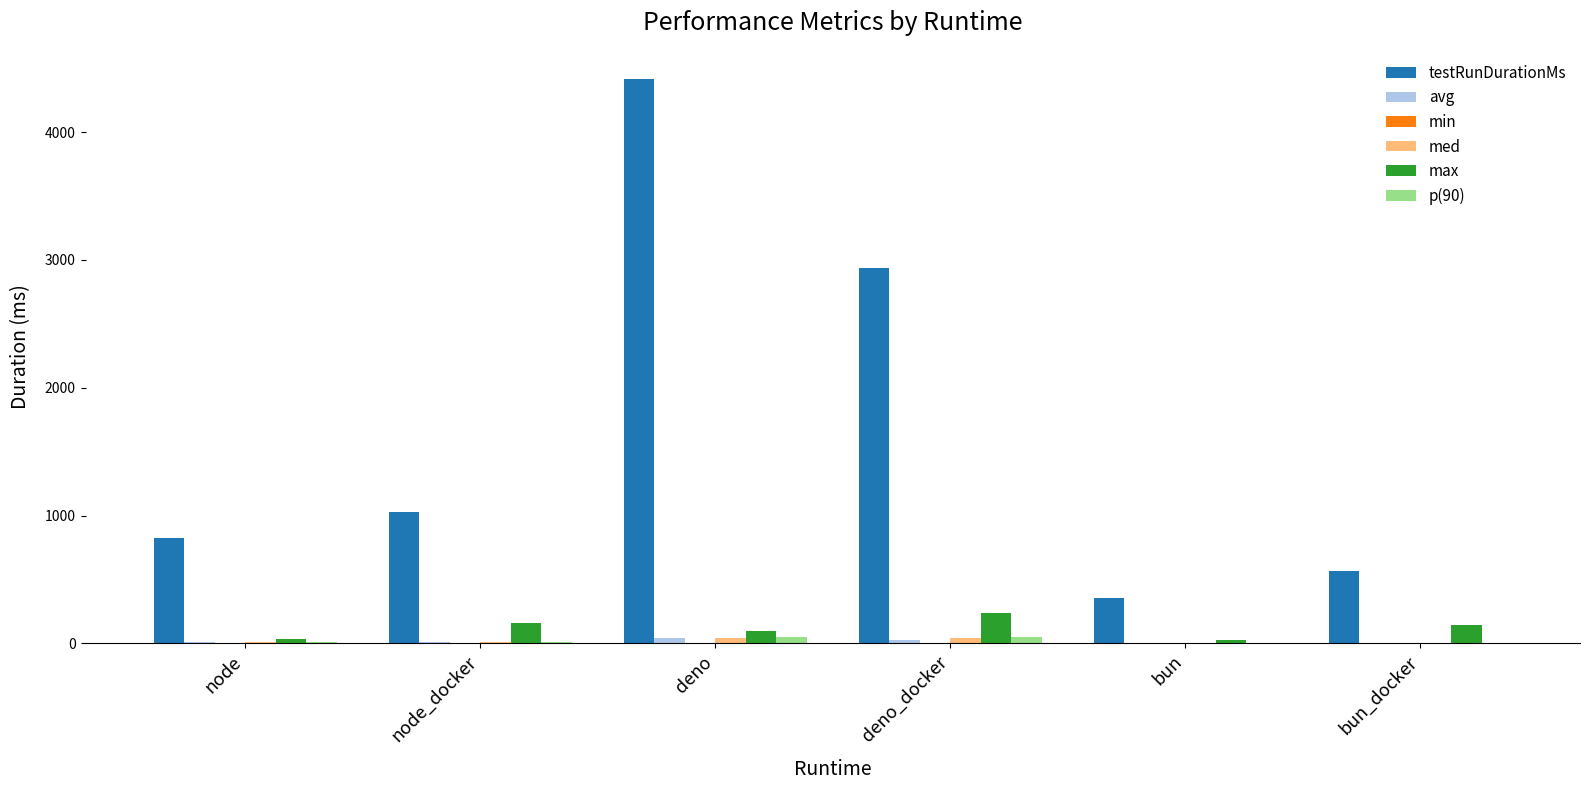

Which series has the widest spread of values?

testRunDurationMs